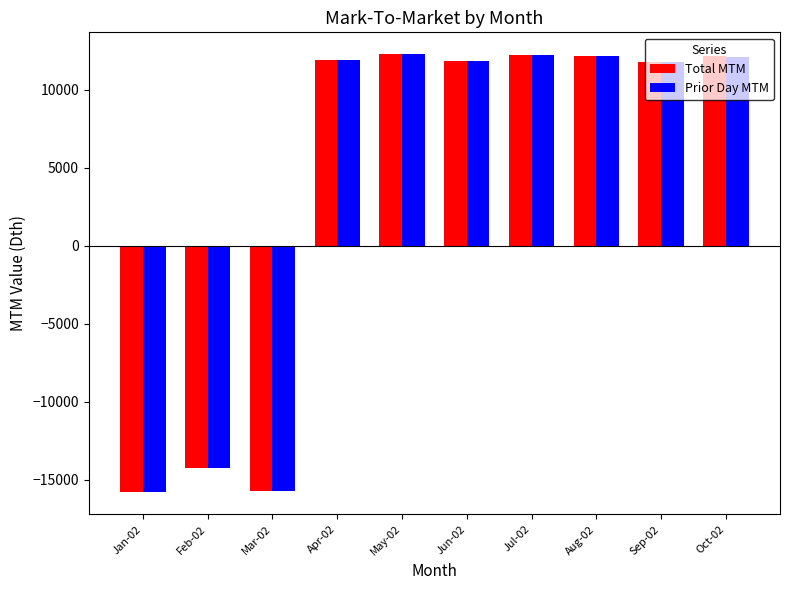

What is the spread (max minus min) of values at Jul-02?

4